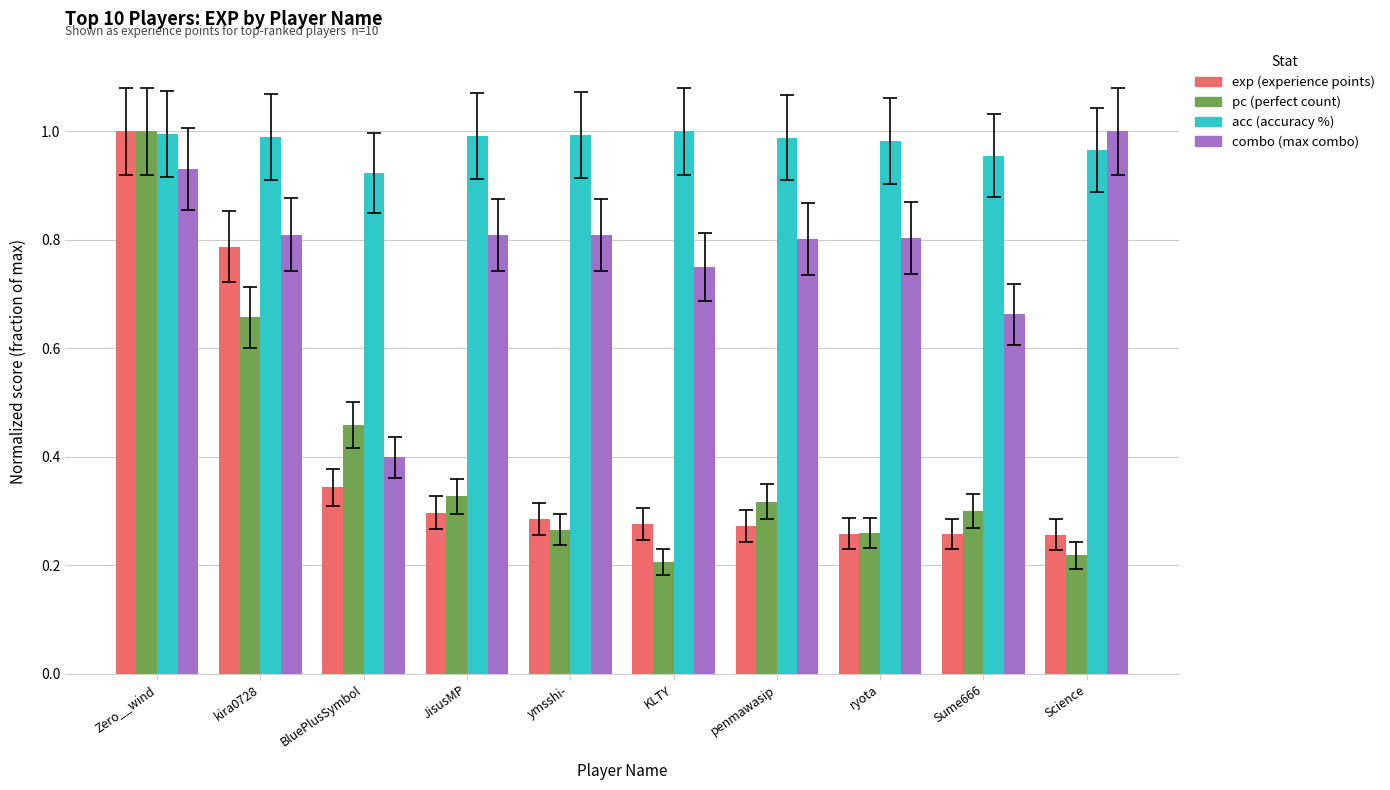

What is the difference between the highest and lowest values at BluePlusSymbol?

0.6